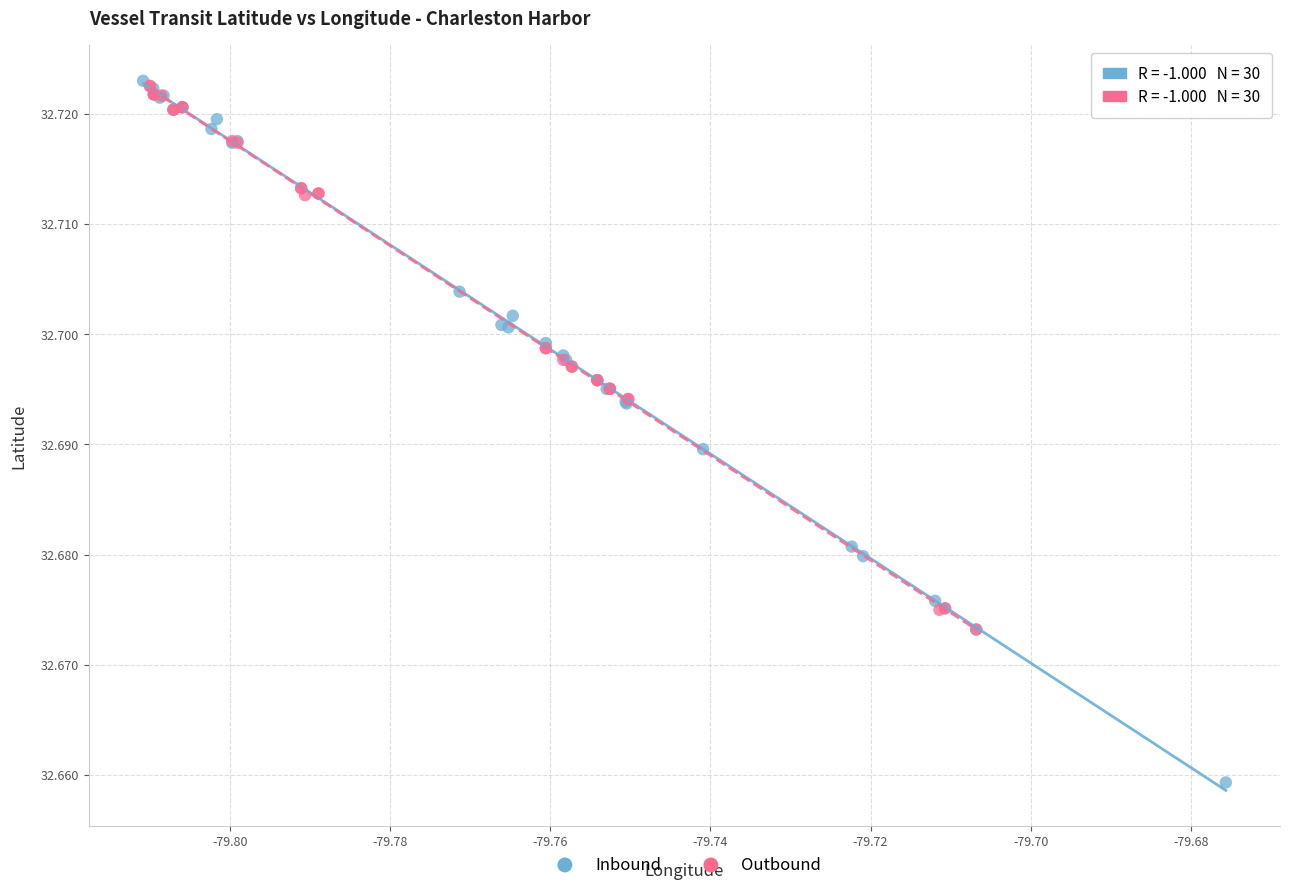

Which series contains the lowest Y value?

Inbound